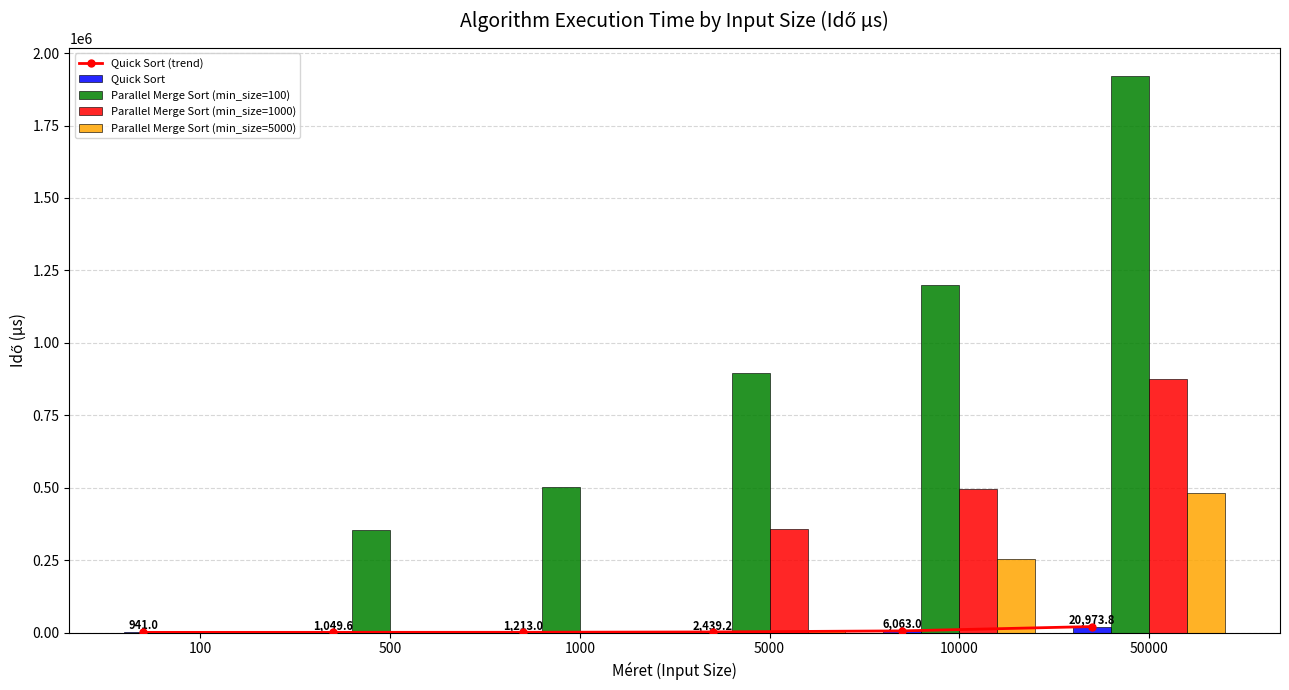

Rank the categories by Quick Sort (trend) value from lowest to highest.

100, 500, 1000, 5000, 10000, 50000